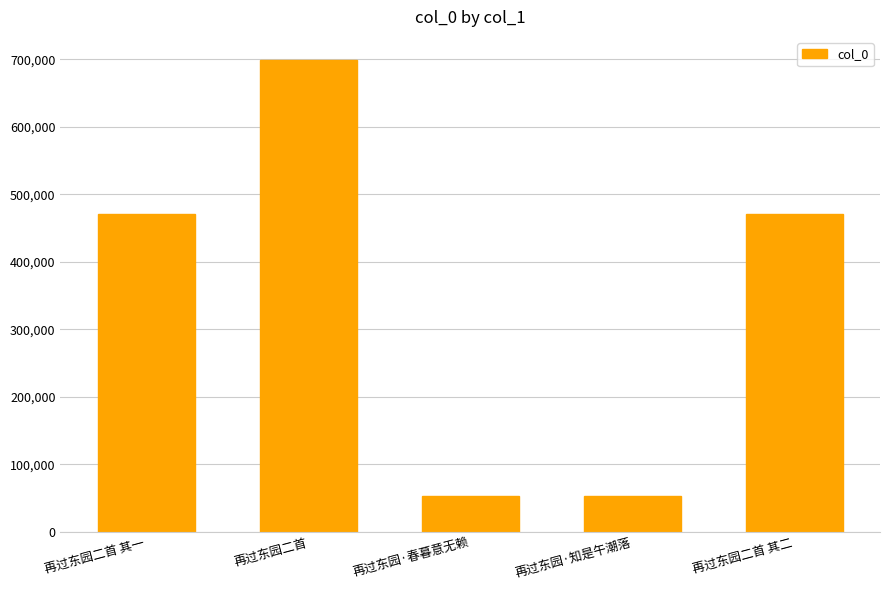

Where is the data nearest to the value 376026?

再过东园二首 其一